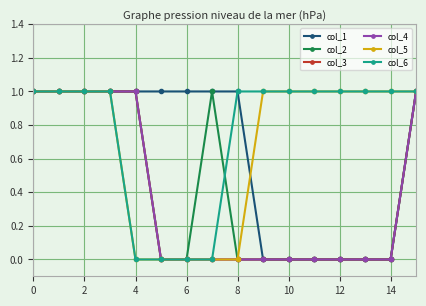

What is the value of the col_6 point at the 12th from the left?

1